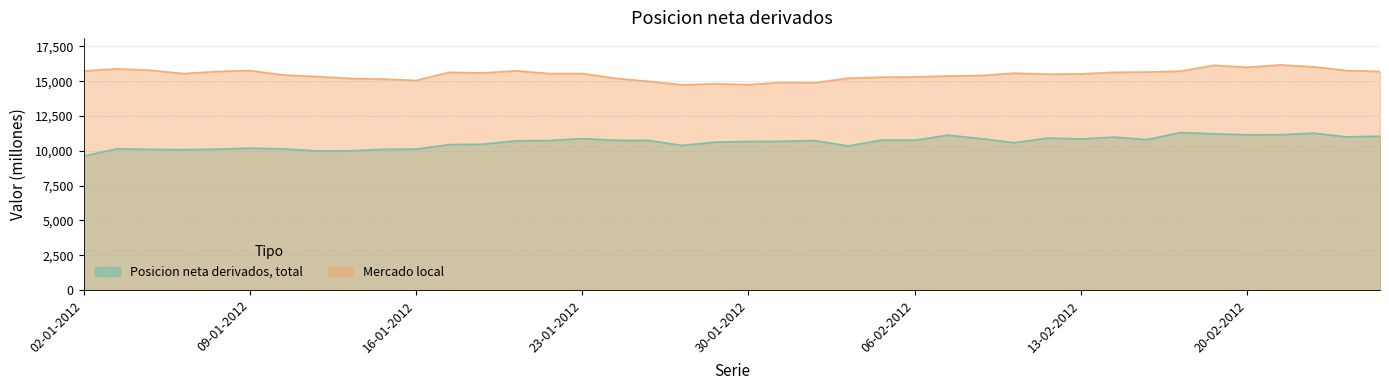

What are all the series names shown in the legend?

Posicion neta derivados, total, Mercado local